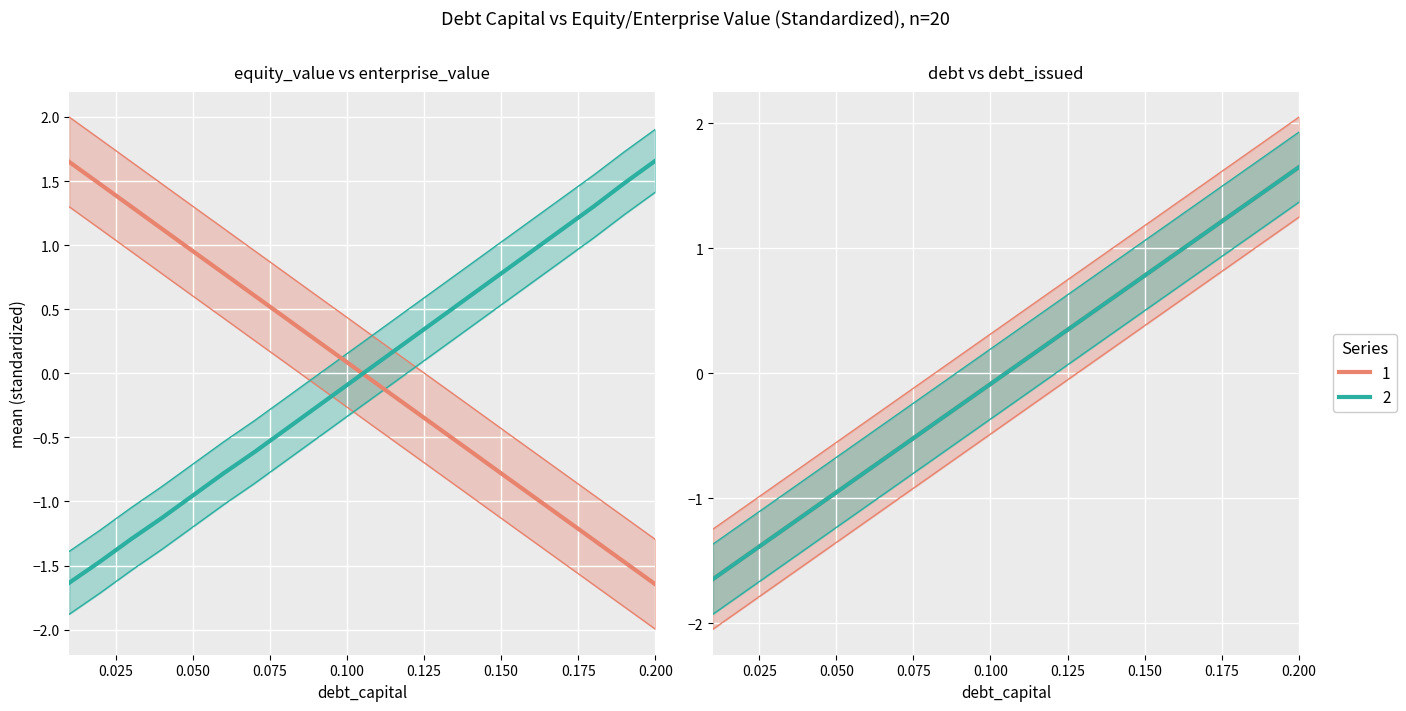

How many categories are shown in the chart?

20